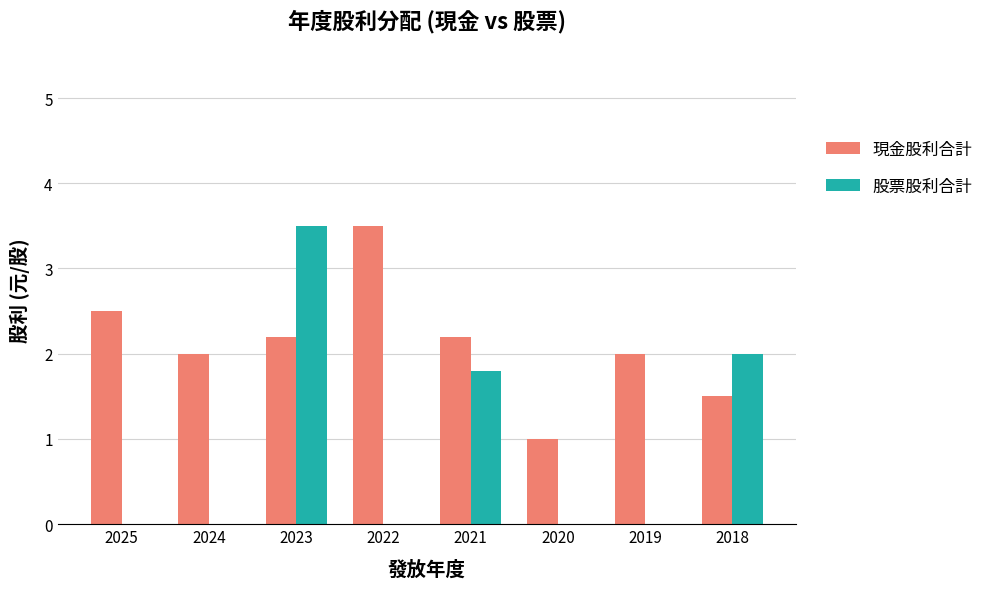

What is the sum of all 股票股利合計 values?

7.3